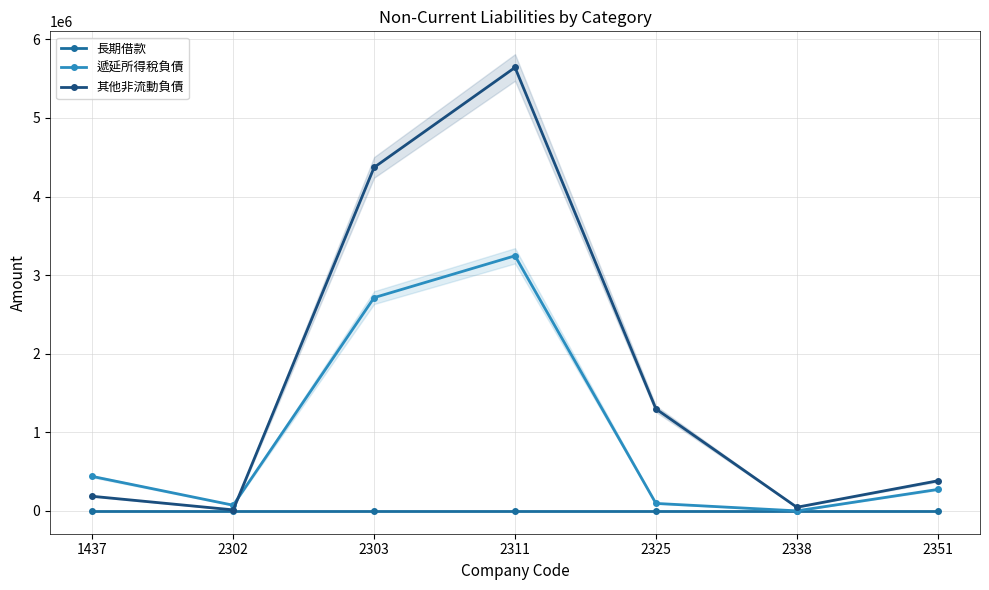

Between 2351 and 2302, which is larger?

2351